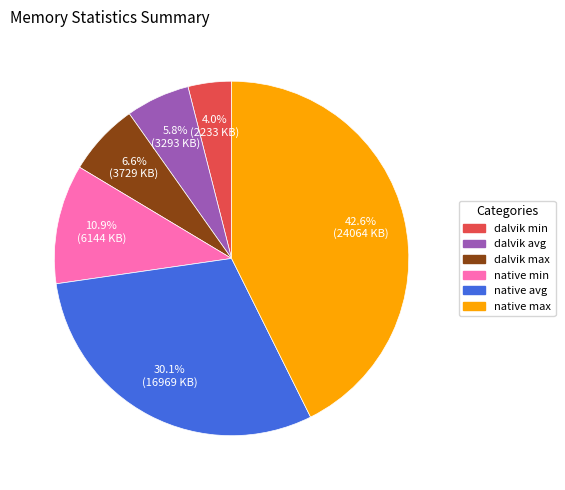

Combined, what portion of the pie is dalvik max and dalvik avg?

12.4%